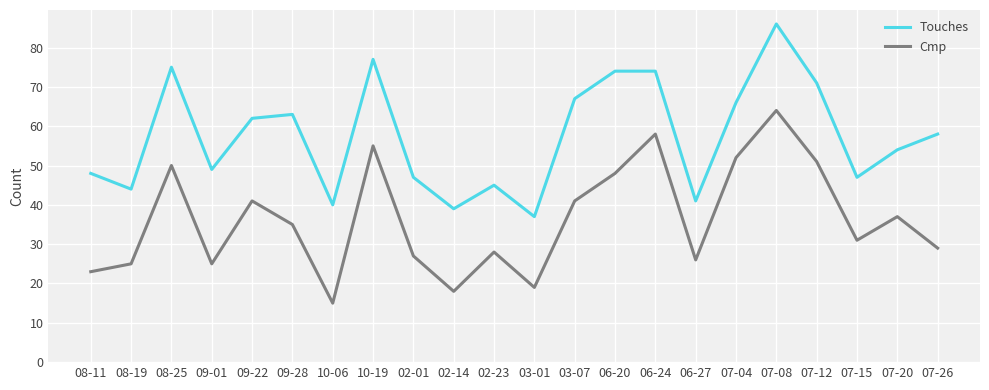

What is the difference between the maximum and second lowest values in the Cmp series?

46